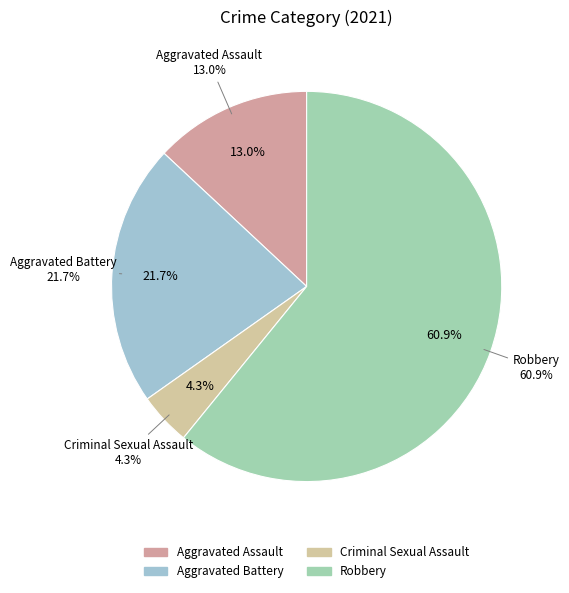

Does any single category account for the majority?

No